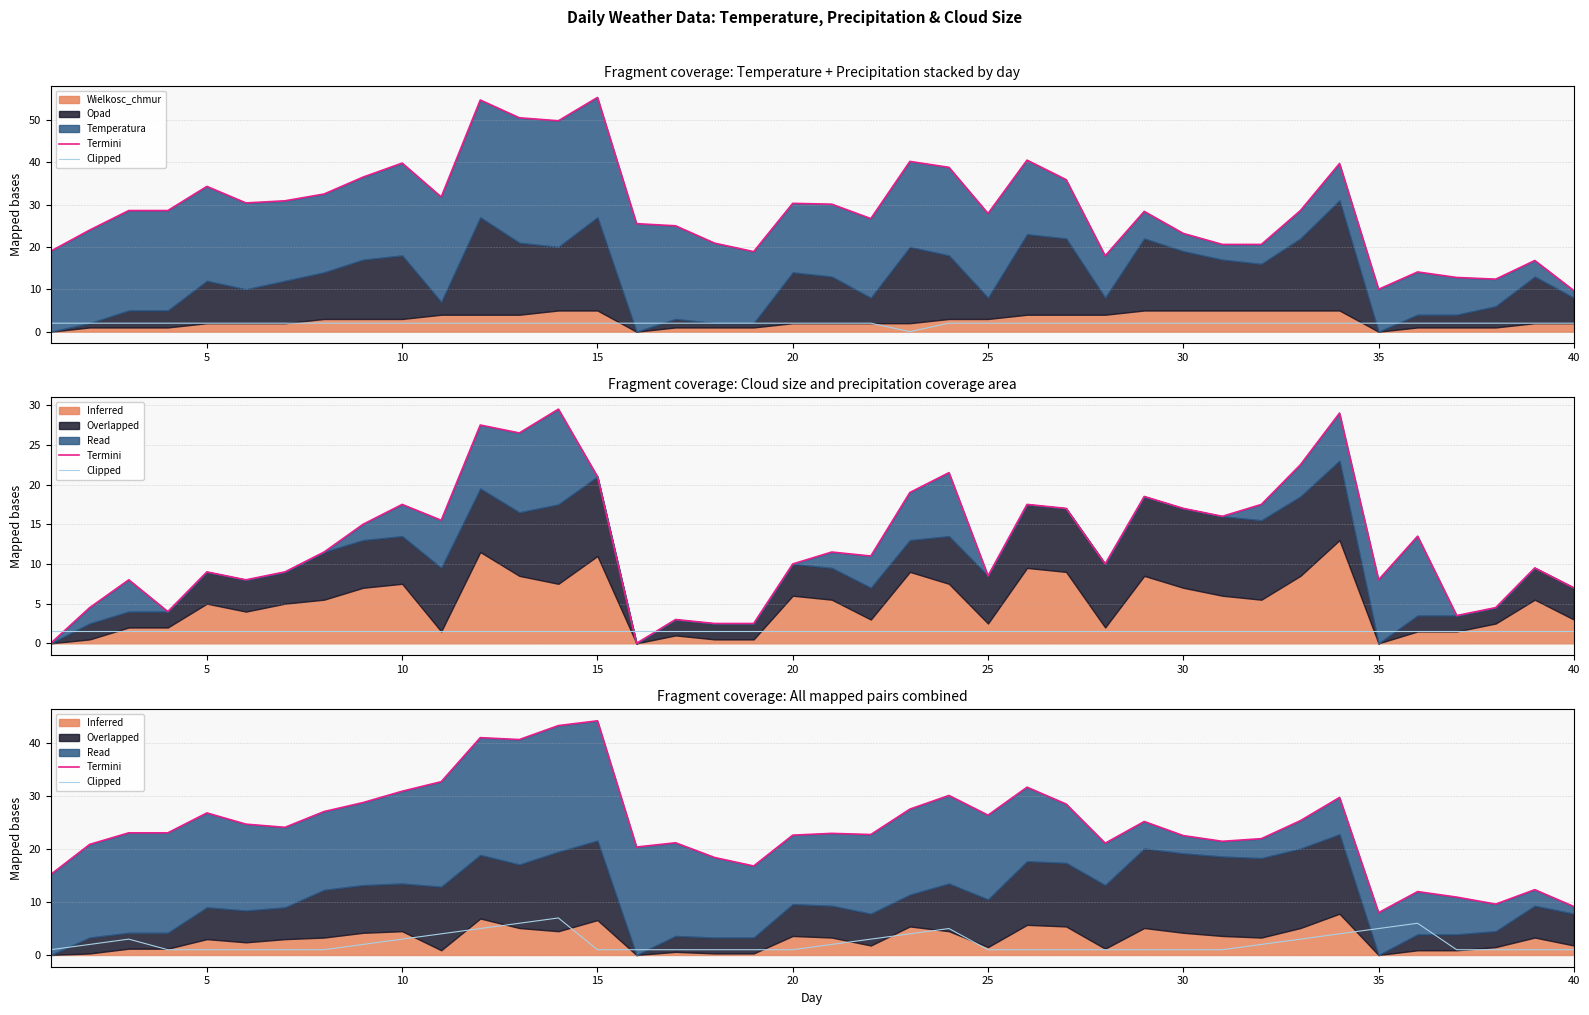

What is the value of the Clipped point at the 13th from the left?

6.0